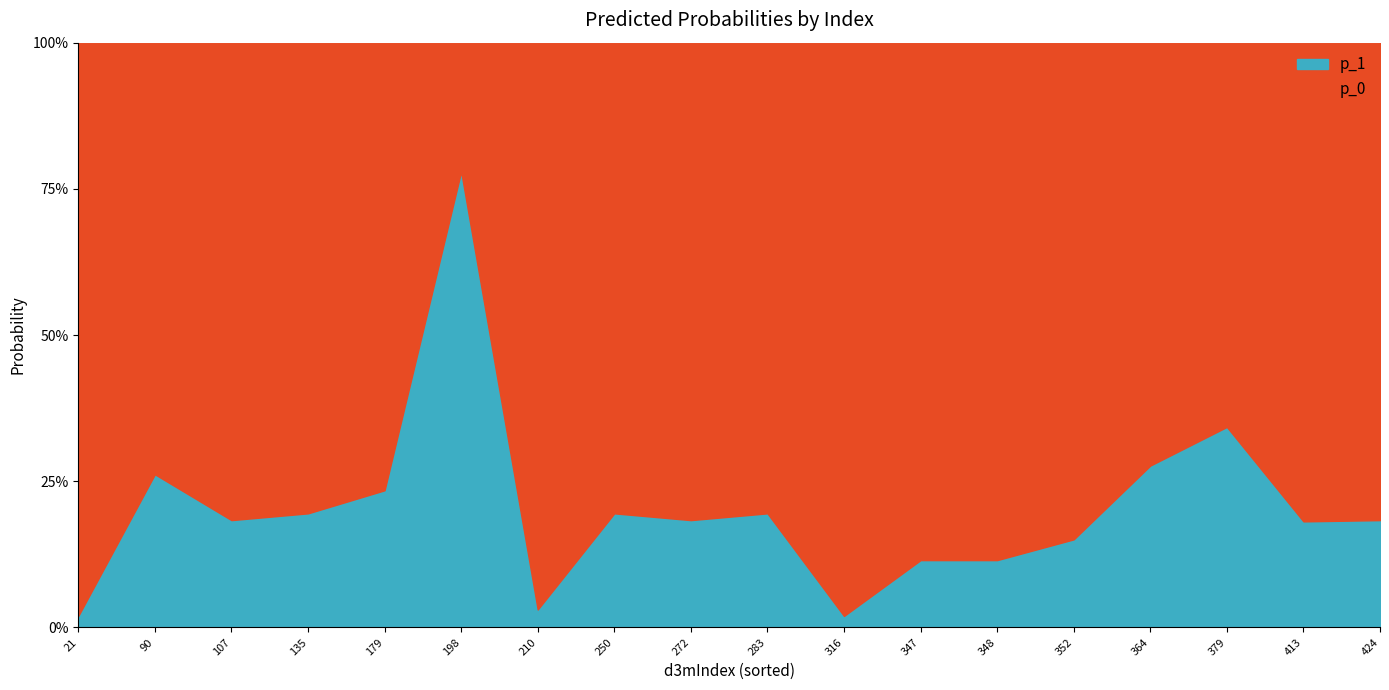

What is the value of the p_1 point at the 17th from the left?

0.2